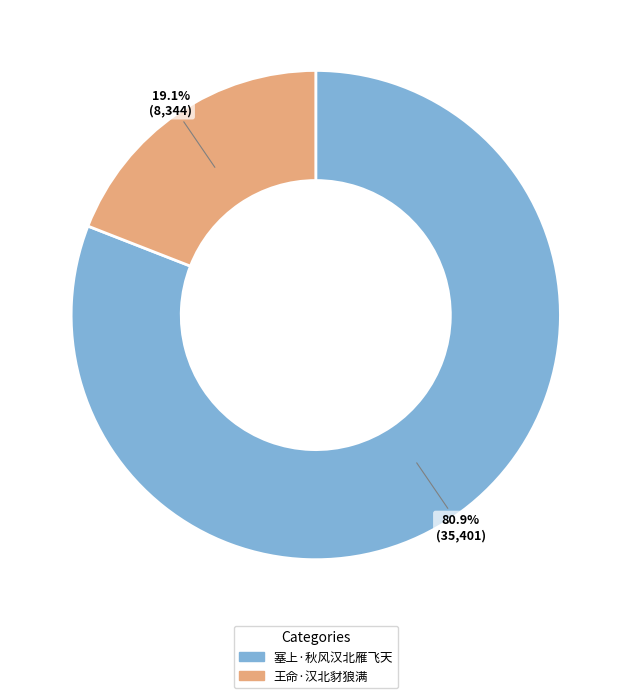

To the nearest percent, what is the difference between the largest and smallest slice percentages?

62%